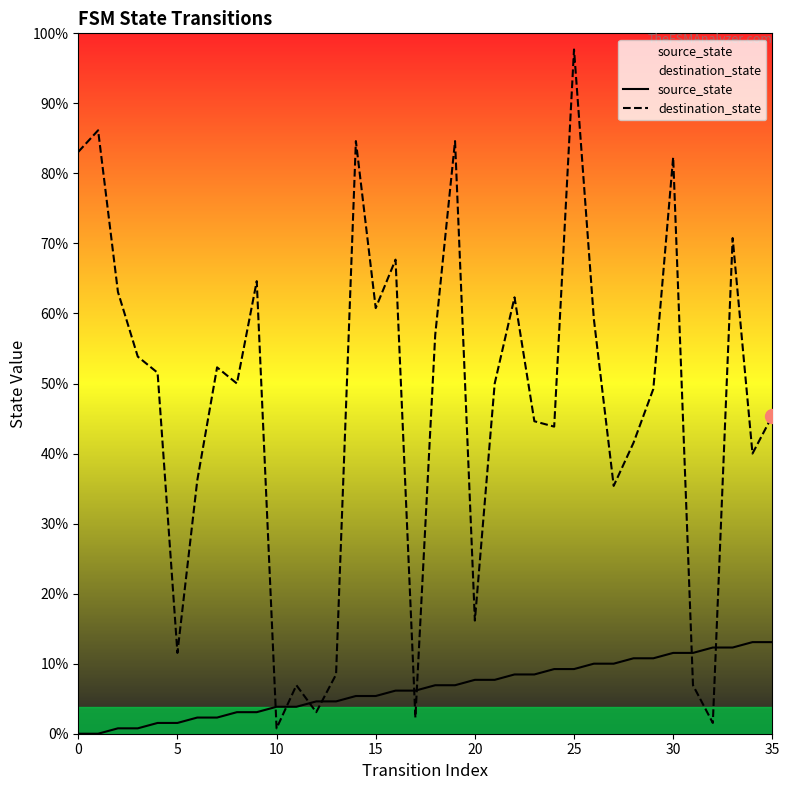

What is the lowest value of the destination_state series?

1